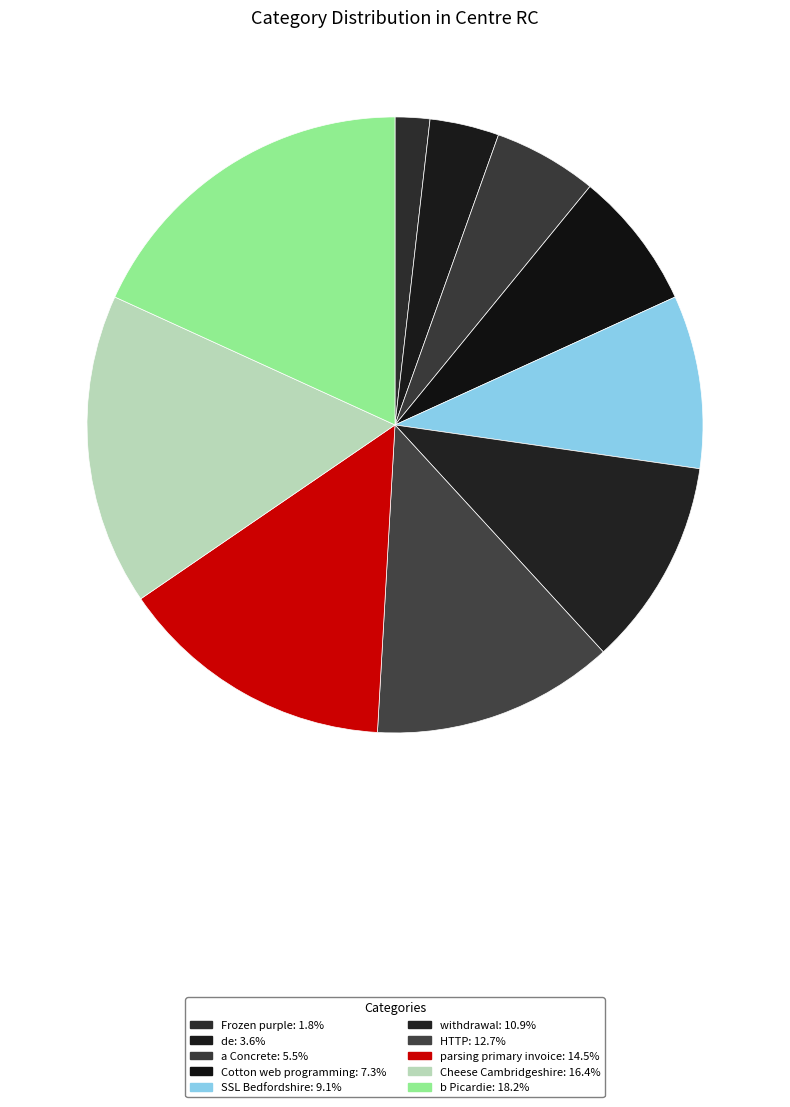

How many segments does this pie chart have?

10